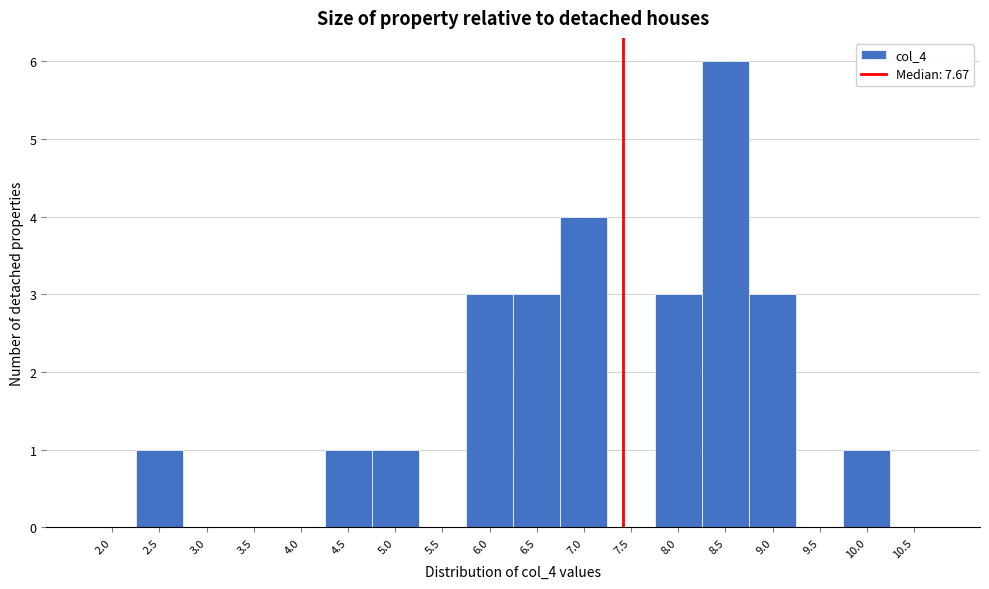

Reading right to left, what are all the values shown in this chart?

10.5=0	10.0=1	9.5=0	9.0=3	8.5=6	8.0=3	7.5=0	7.0=4	6.5=3	6.0=3	5.5=0	5.0=1	4.5=1	4.0=0	3.5=0	3.0=0	2.5=1	2.0=0